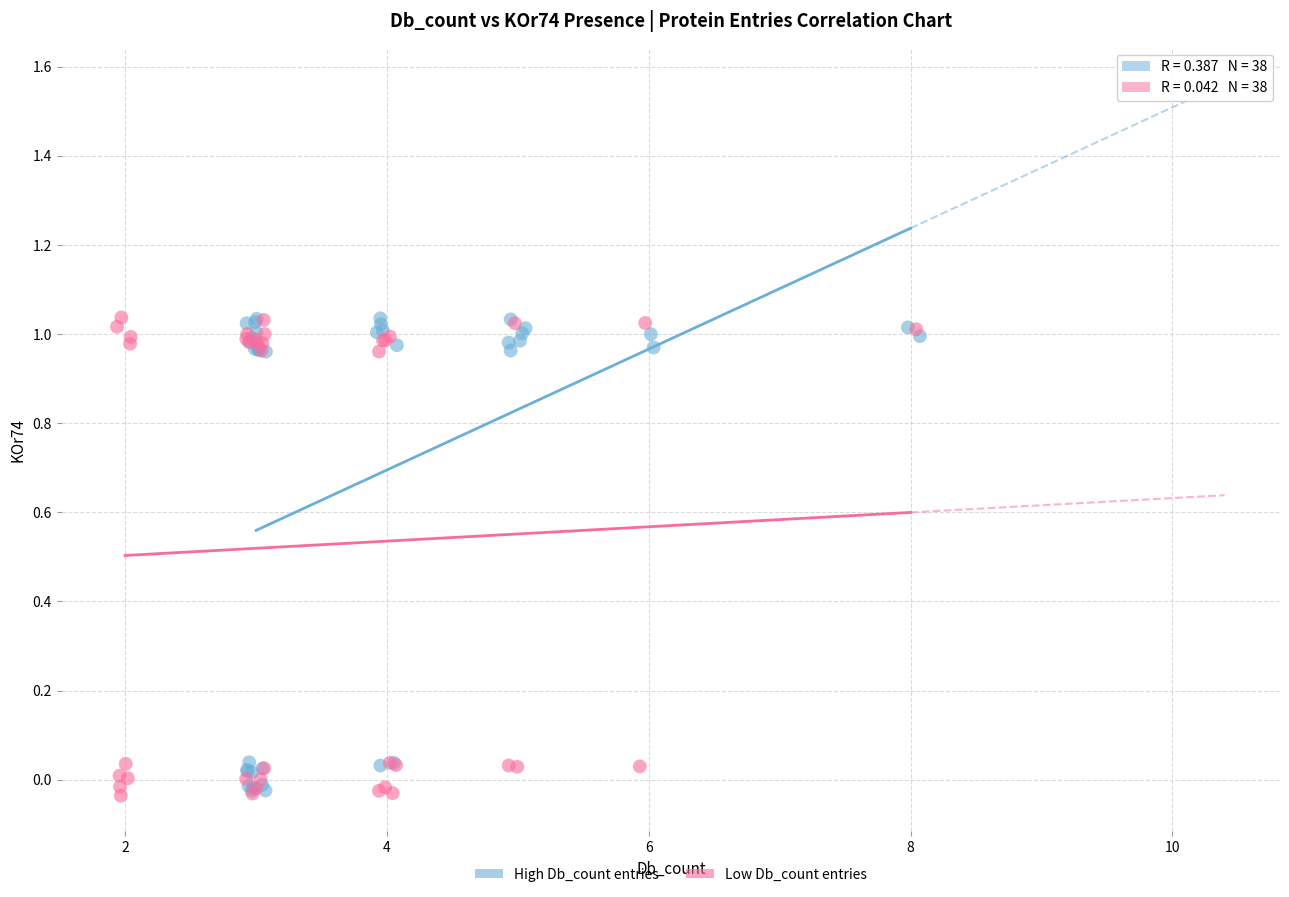

Which series has the widest spread of Y values?

Low Db_count entries